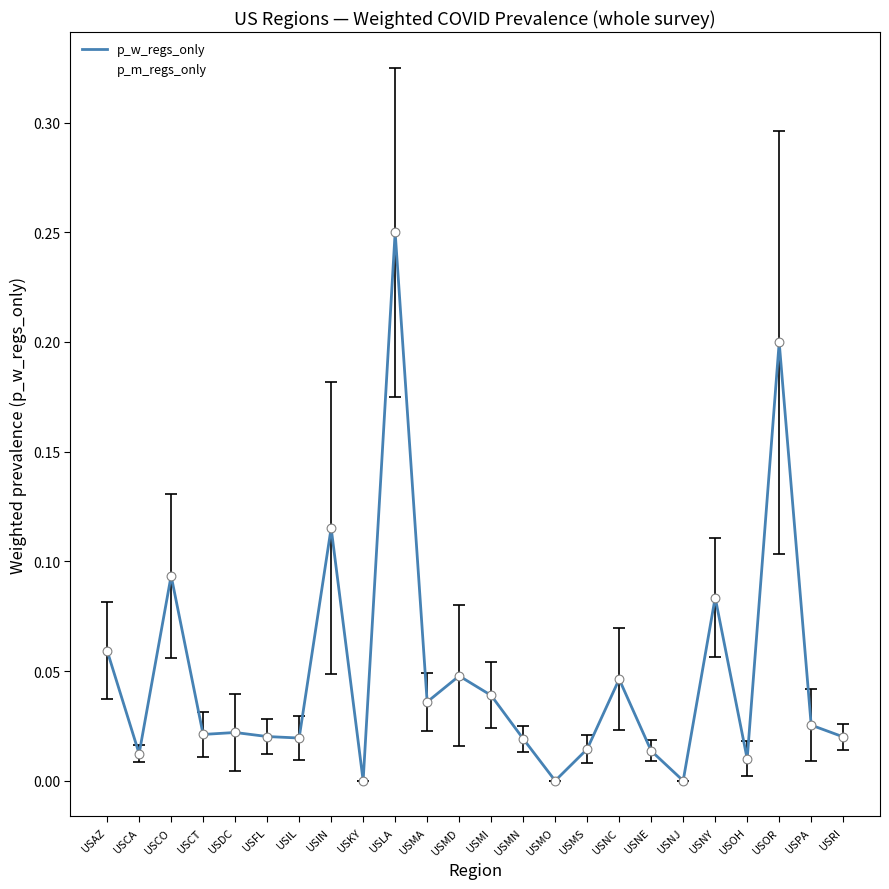

Is the value of p_m_regs_only at USOH greater than the value of p_w_regs_only at USCO?

No